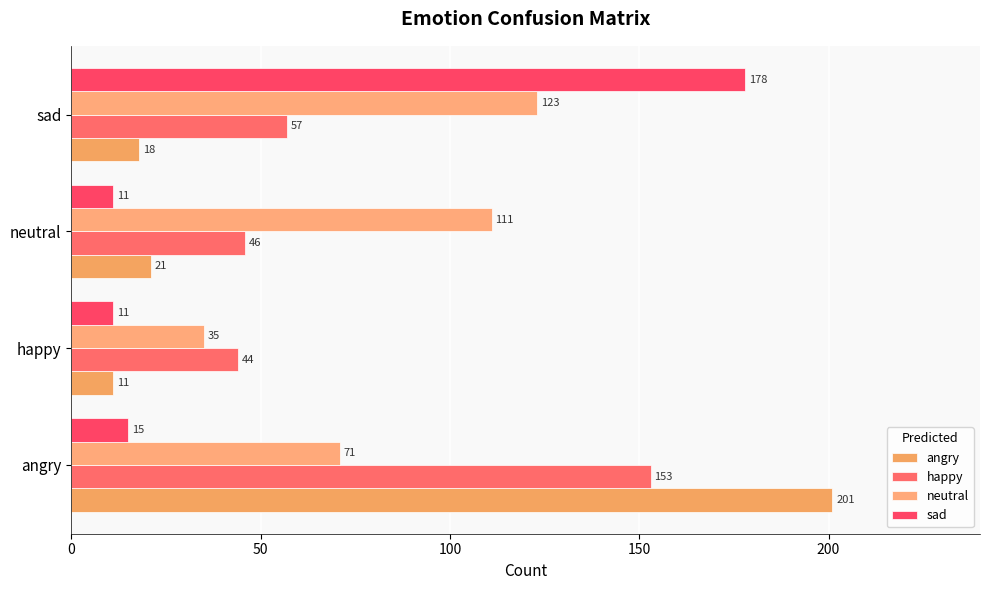

Which series has the largest range (max minus min)?

angry